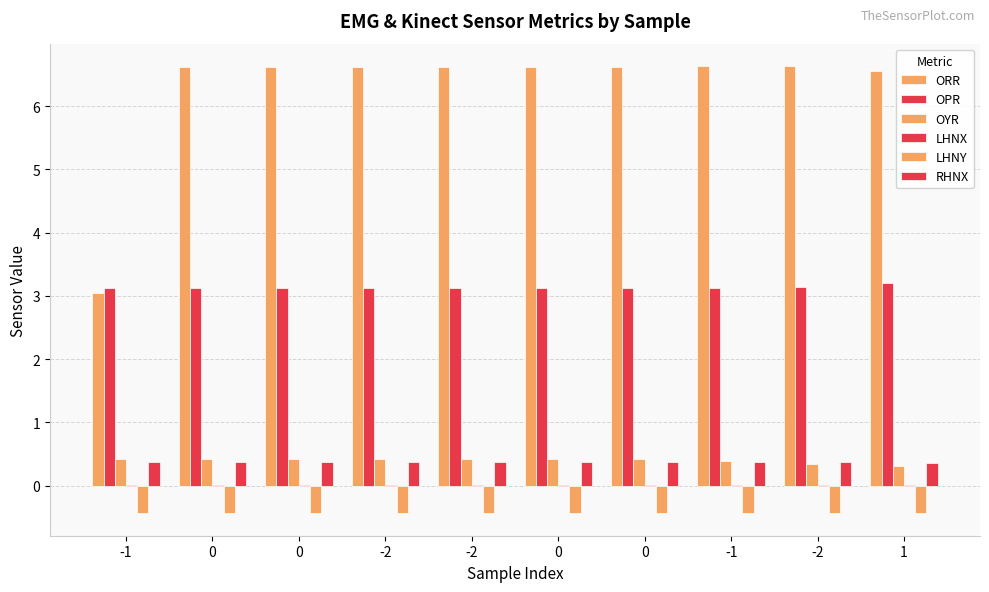

Reading right to left, what are all the values shown in this chart?

ORR: 1=6.6	-2=6.6	-1=6.6	0=6.6	0=6.6	-2=6.6	-2=6.6	0=6.6	0=6.6	-1=3.0
OPR: 1=3.2	-2=3.1	-1=3.1	0=3.1	0=3.1	-2=3.1	-2=3.1	0=3.1	0=3.1	-1=3.1
OYR: 1=0.3	-2=0.3	-1=0.4	0=0.4	0=0.4	-2=0.4	-2=0.4	0=0.4	0=0.4	-1=0.4
LHNX: 1=0.0	-2=0.0	-1=0.0	0=0.0	0=0.0	-2=0.0	-2=0.0	0=0.0	0=0.0	-1=0.0
LHNY: 1=-0.4	-2=-0.4	-1=-0.4	0=-0.4	0=-0.4	-2=-0.4	-2=-0.4	0=-0.4	0=-0.4	-1=-0.4
RHNX: 1=0.4	-2=0.4	-1=0.4	0=0.4	0=0.4	-2=0.4	-2=0.4	0=0.4	0=0.4	-1=0.4